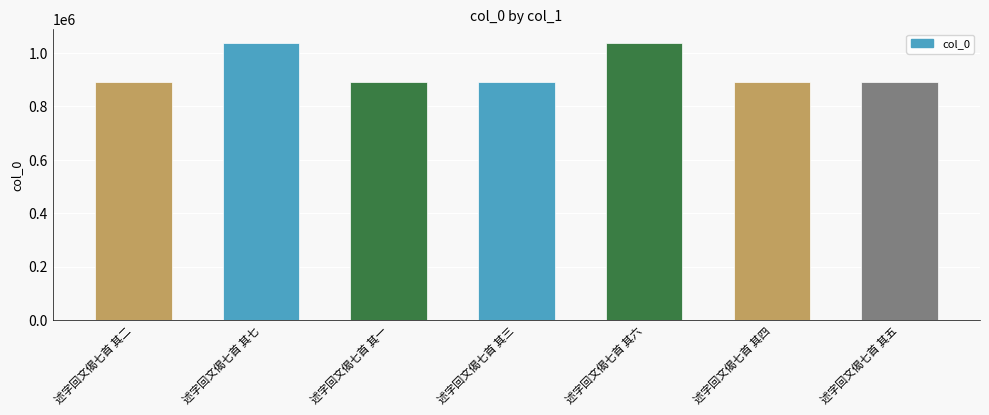

Is it true that the value at 述字回文偈七首 其四 is 256310?

False